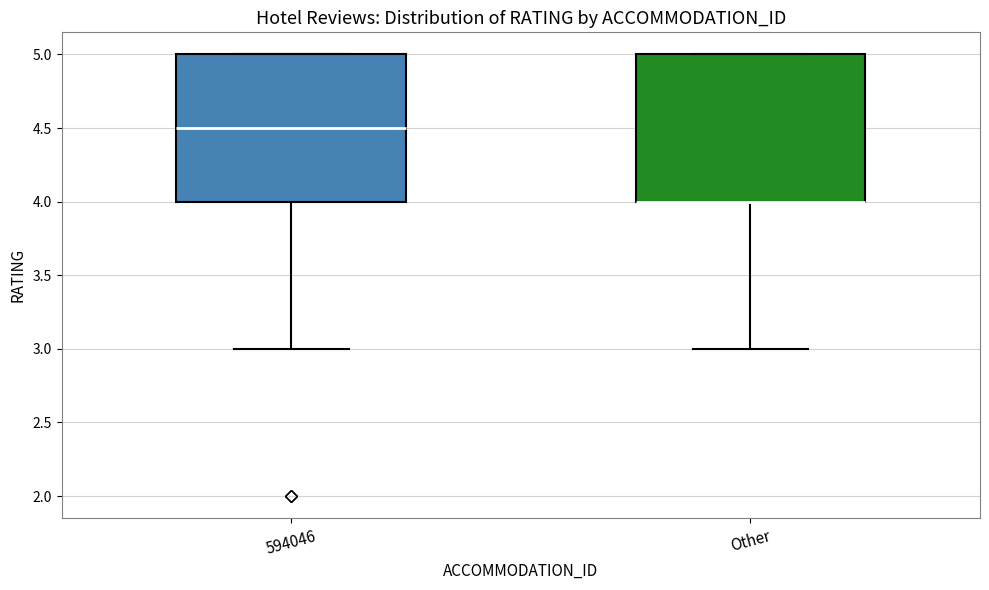

Reading left to right, transcribe this box plot: for each box, give where its median line is, the range the box spans, and where its two whiskers end, as read against the y-axis. The values are not printed on the chart, so give them approximately, as read against the axis.

594046: median 4.5, box 4.0 to 5.0, whiskers 3.0 to 5.0
Other: median 4.0 (drawn on the box's lower edge), box 4.0 to 5.0, whiskers 3.0 to 5.0